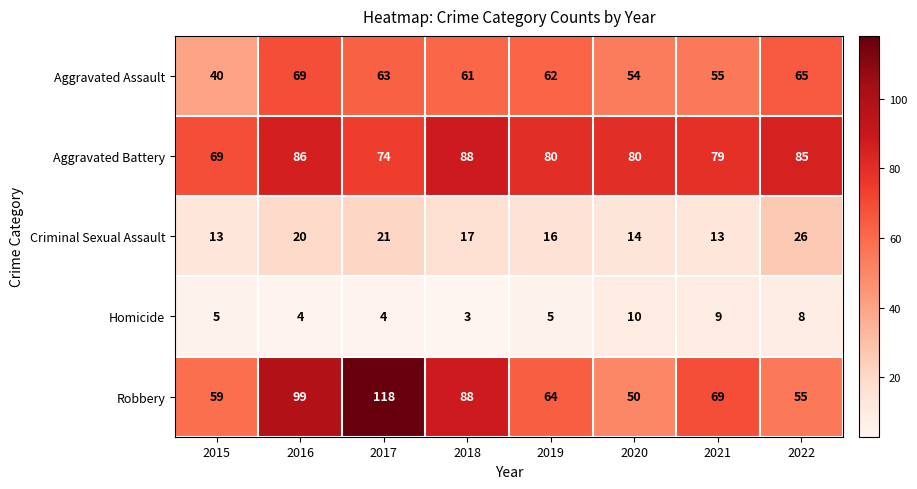

Which series has the largest total across all categories?

Aggravated Battery